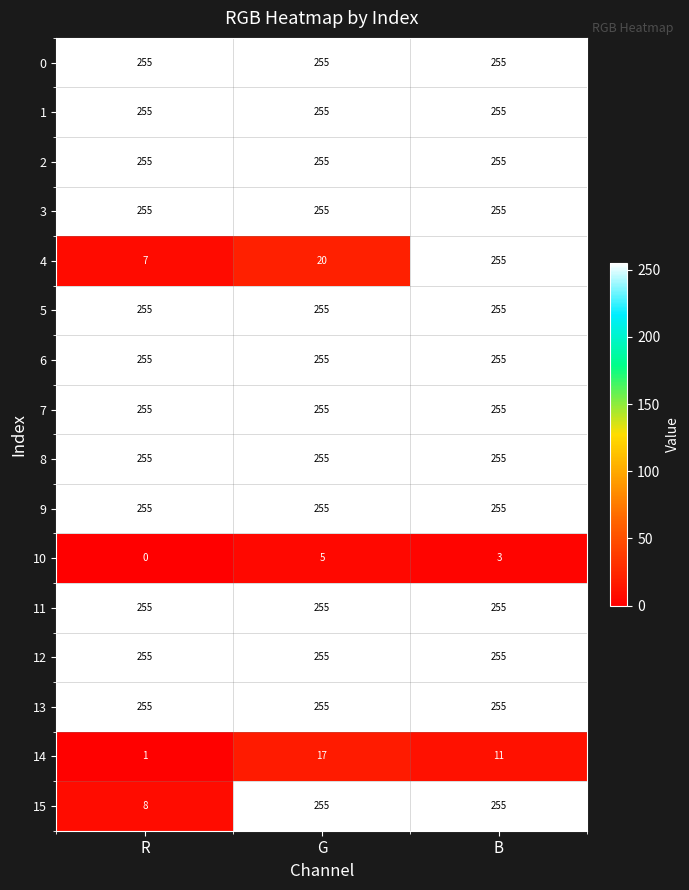

What is the approximate value of 3 at G?

255